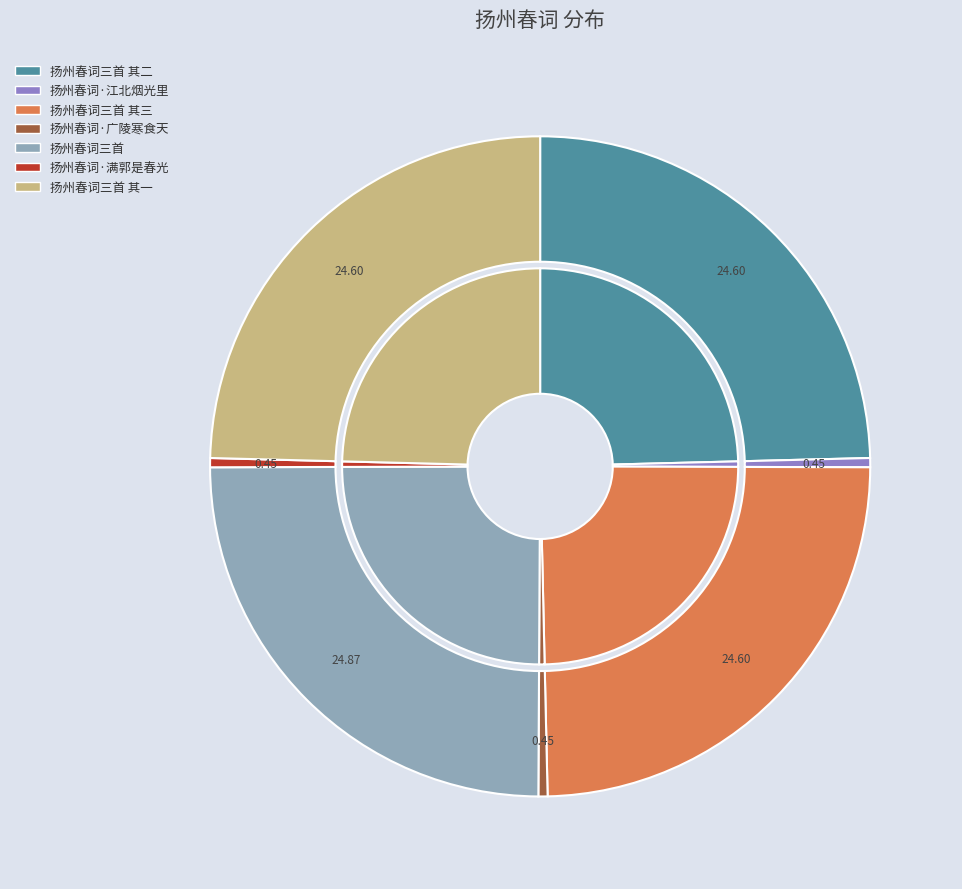

The 扬州春词·广陵寒食天 slice represents 0% of the pie. True or false?

True